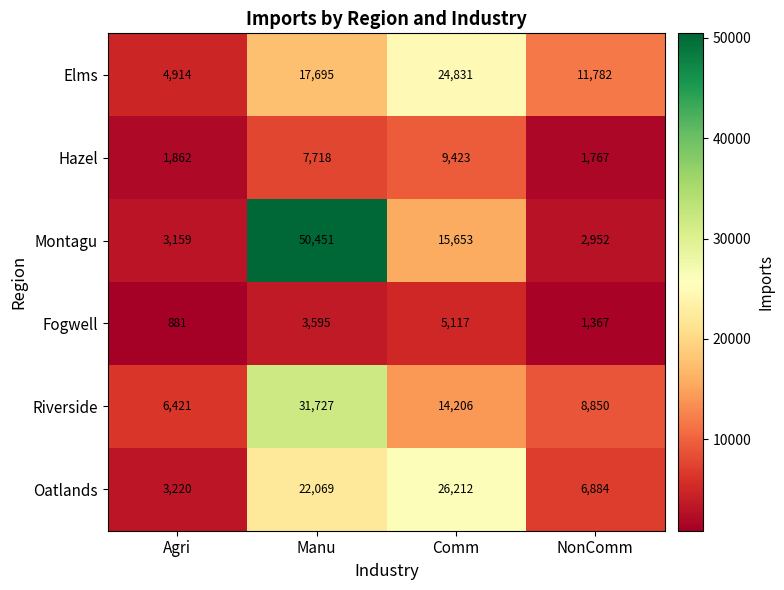

Where is Hazel nearest to the value 5595?

Manu